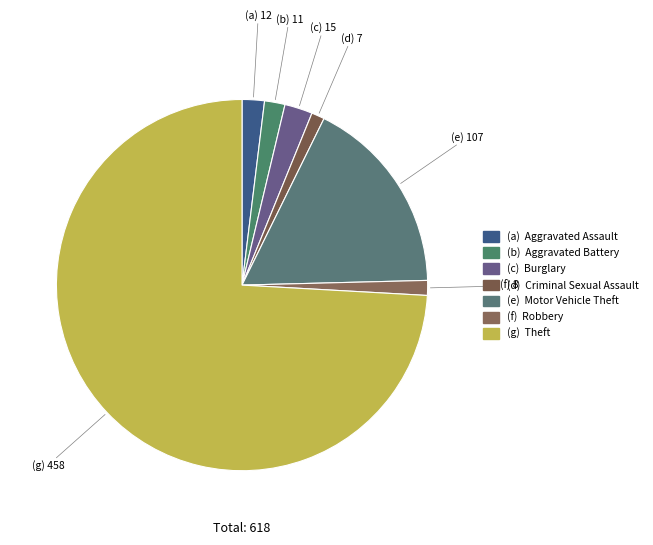

Which category has the biggest portion of the pie?

Theft